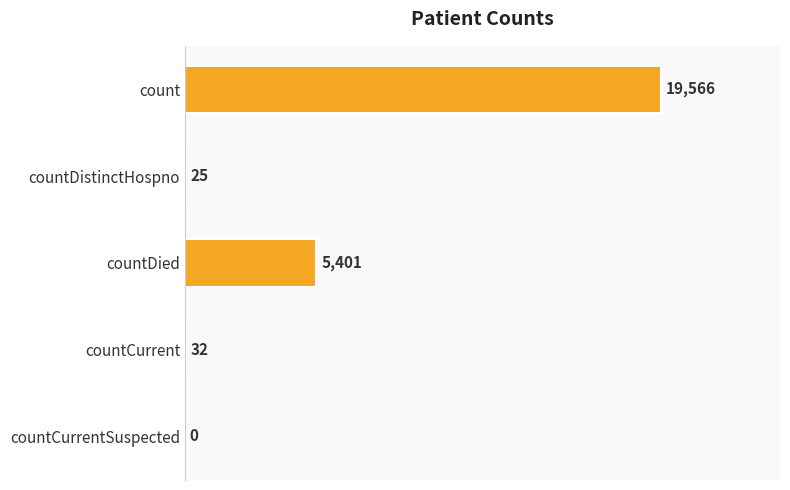

Is it true that the value at countCurrentSuspected is -7188?

False